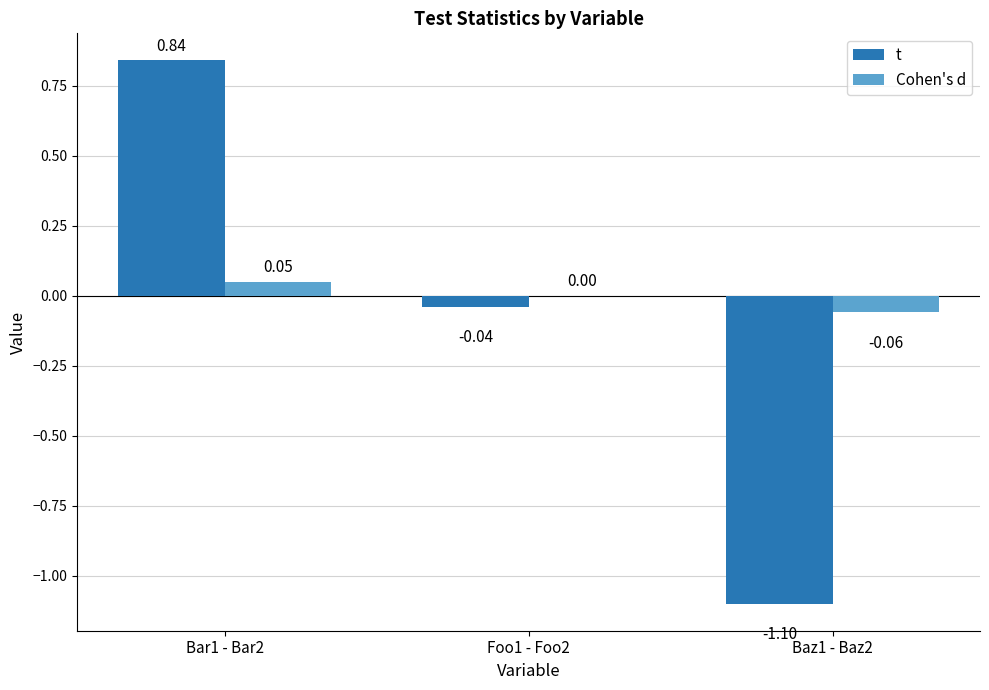

What is the sum of all t values?

-0.3